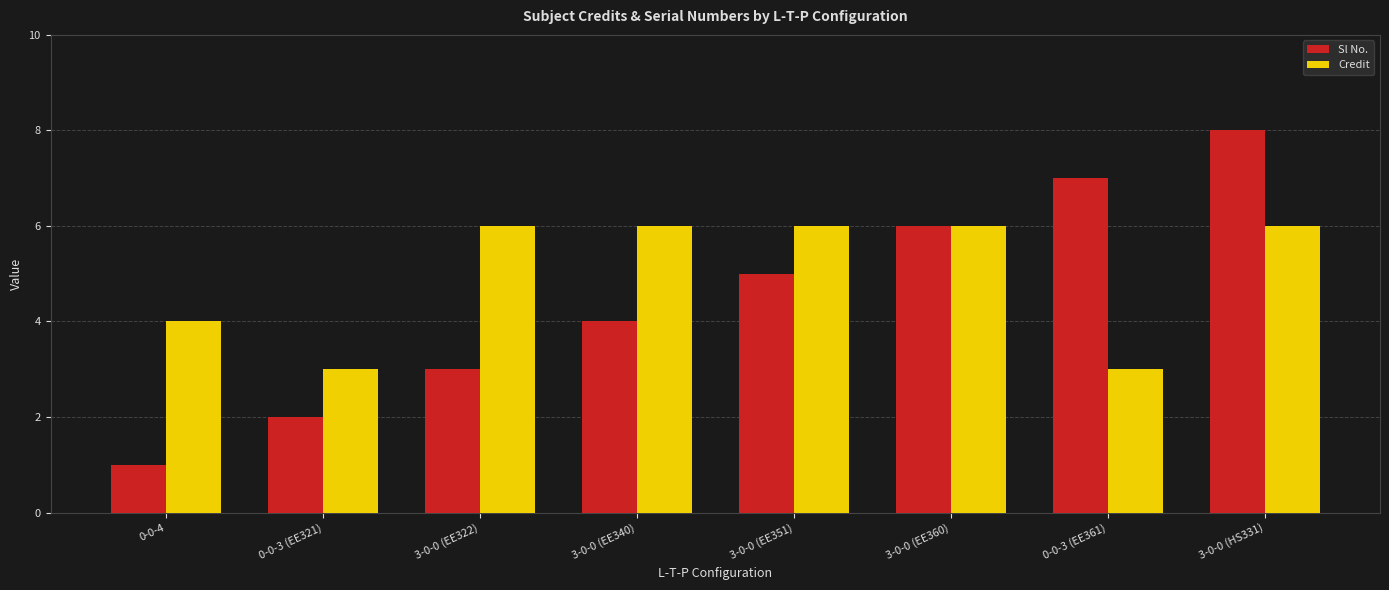

Which series changed the most between 0-0-3 (EE321) and 3-0-0 (HS331)?

Sl No.